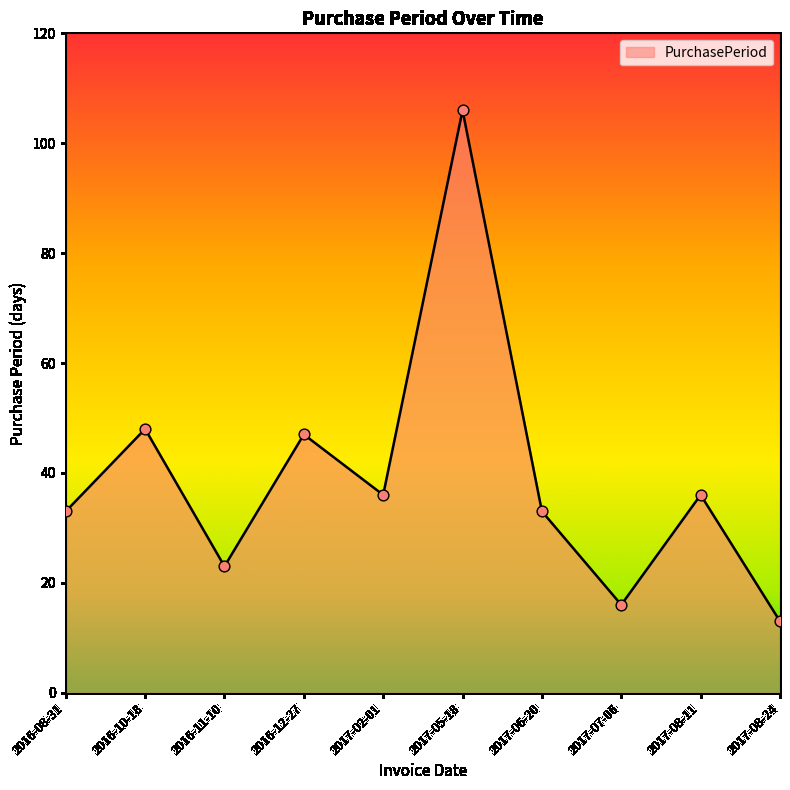

What is the ratio of the value at 2017-08-24 to the value at 2017-08-11?

0.4